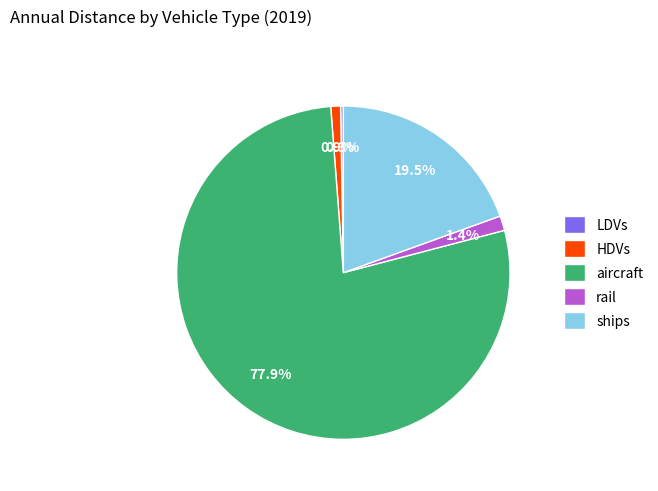

Does any single category account for the majority?

Yes